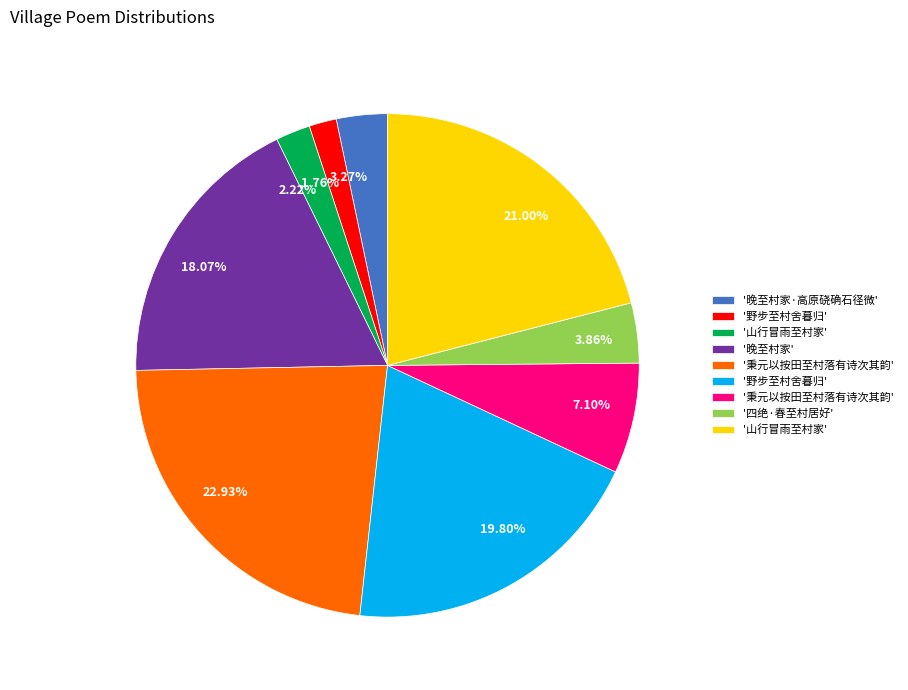

Combined, do 22.93% and 1.76% account for over 50%?

No